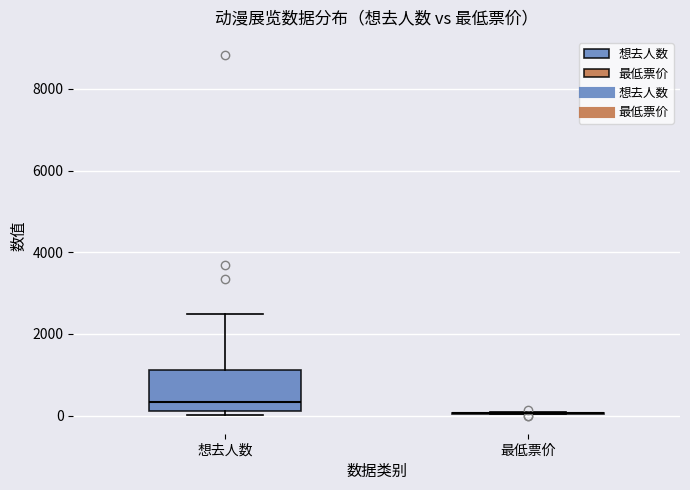

Which box is the tallest, from its lower edge to its upper edge?

想去人数